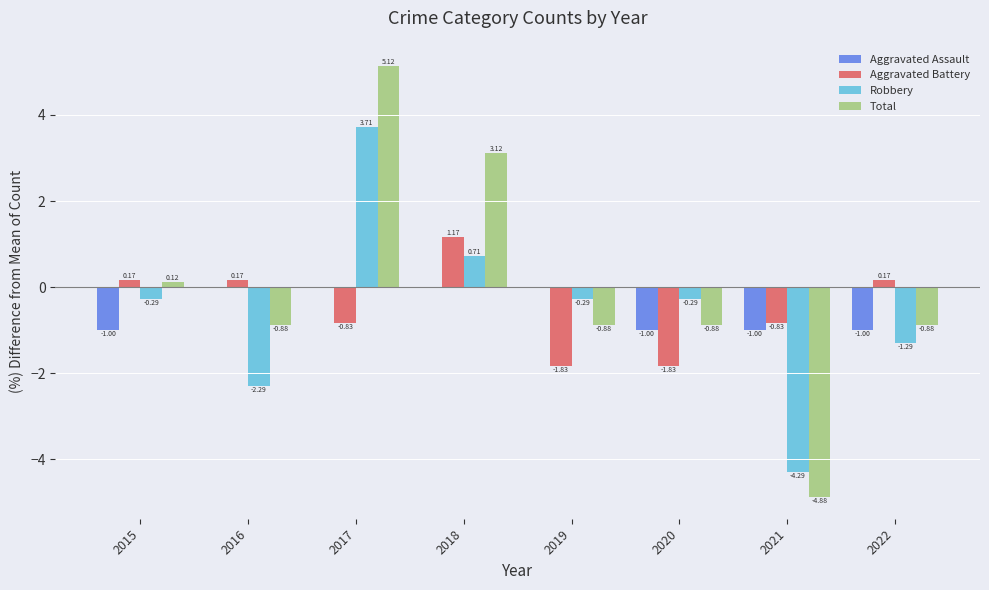

How many groups of bars are there?

8